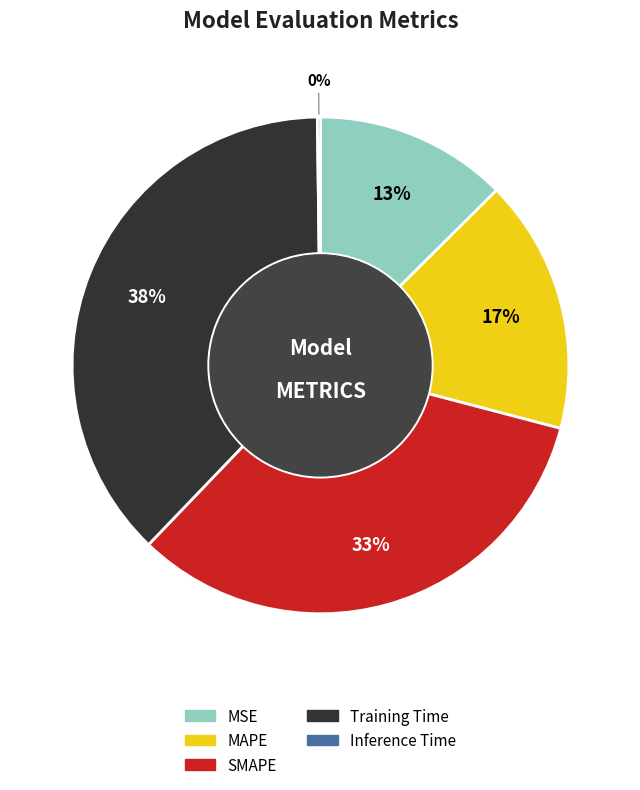

To the nearest percent, what percentage of the pie is MSE?

13%